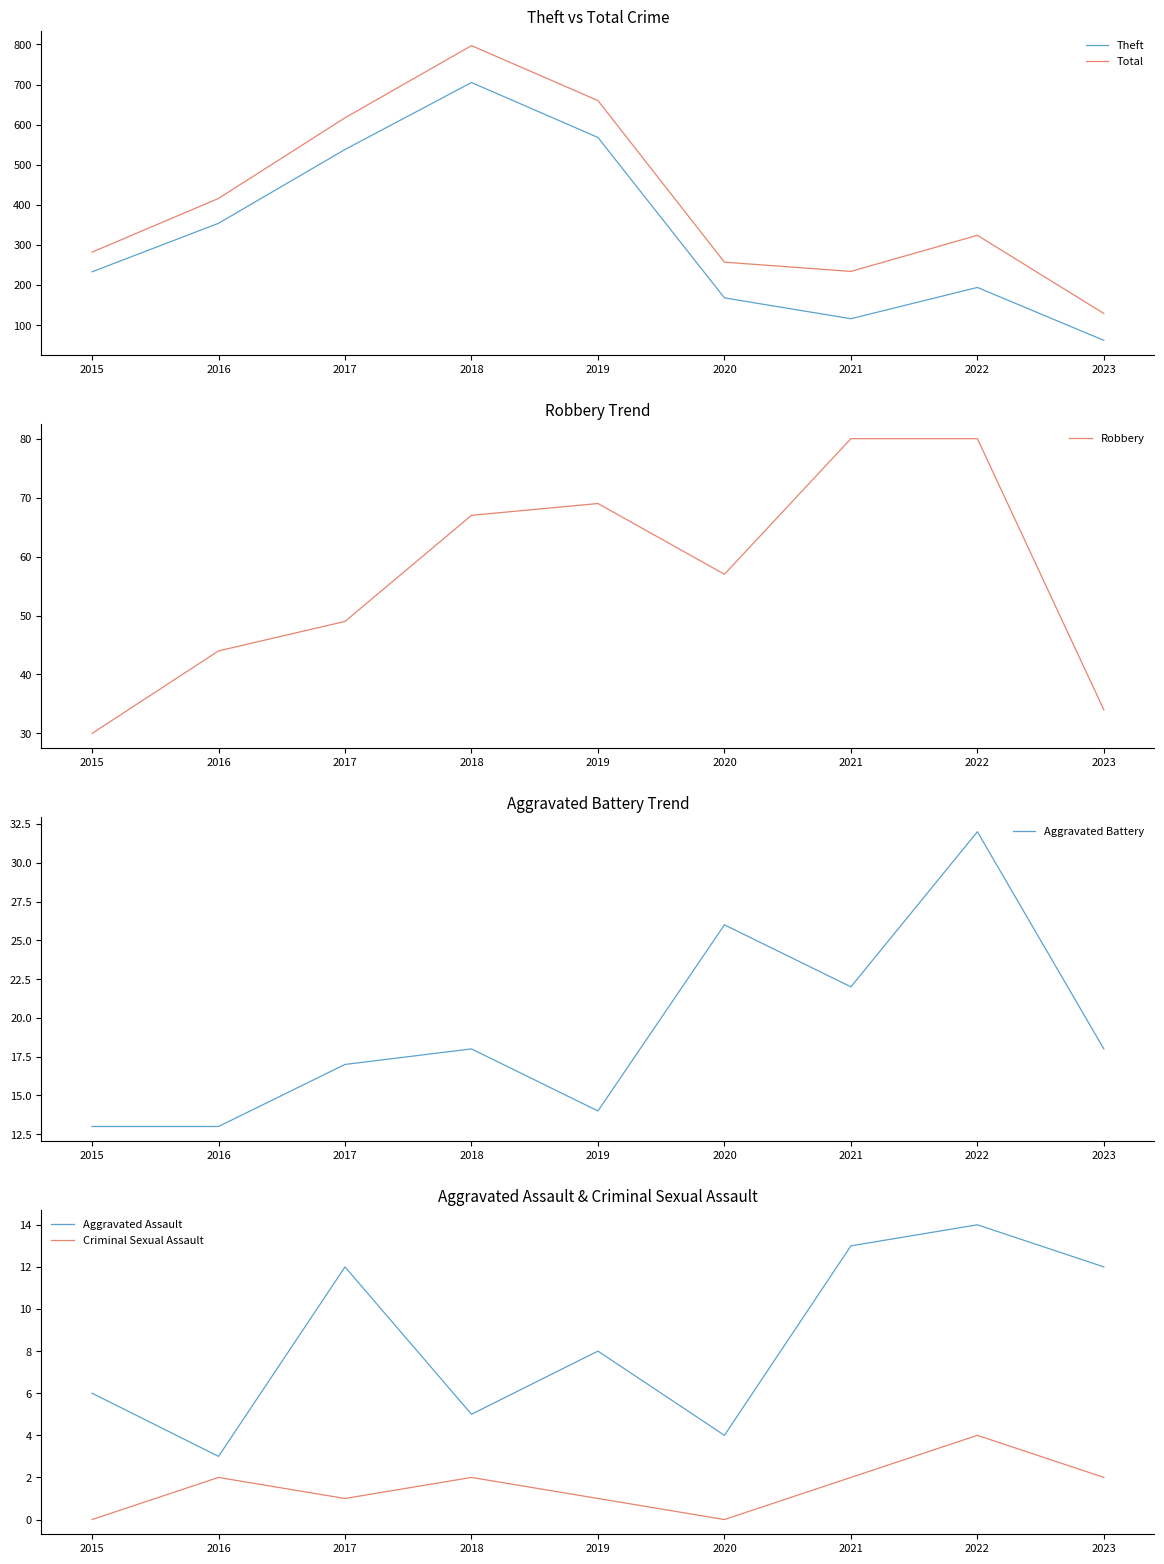

Where does the Total series first go above 324?

2016